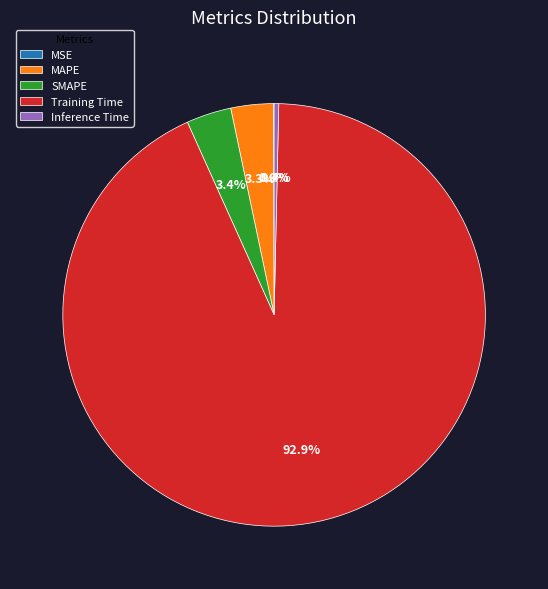

Which slice is the largest?

Training Time